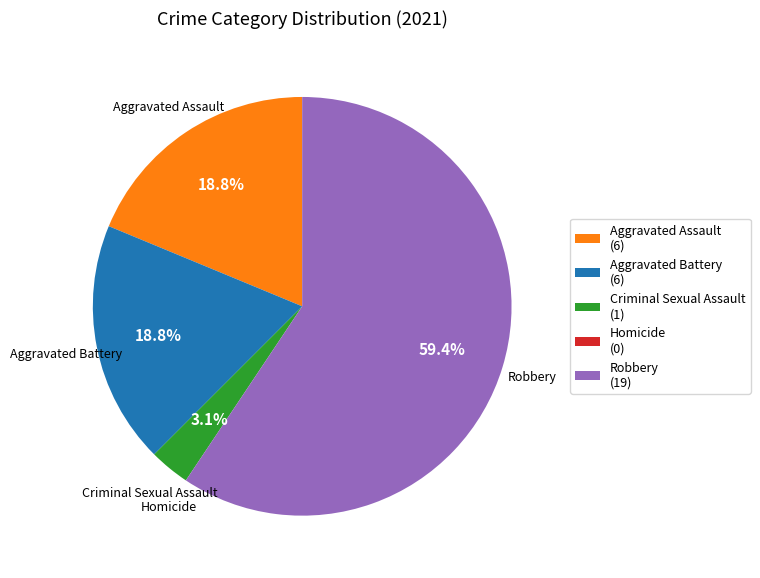

Does Robbery (19) account for over 50% of the chart?

Yes